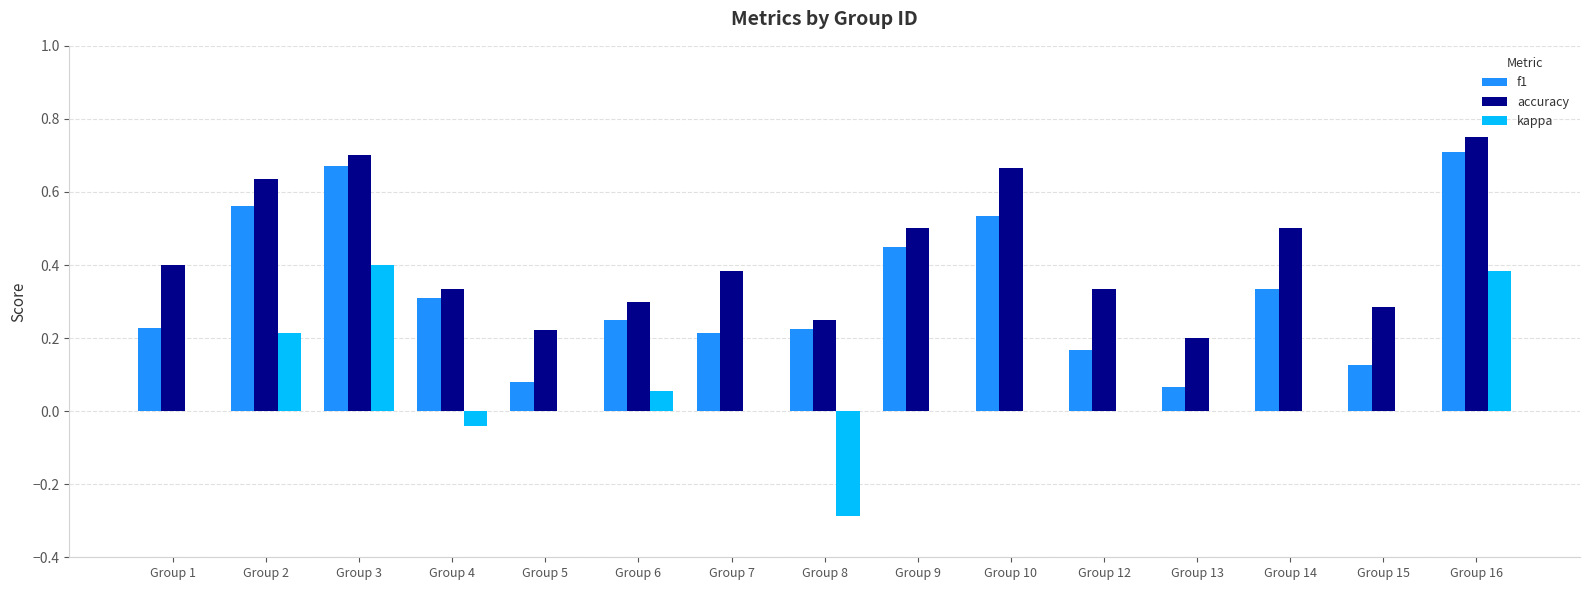

Count the number of categories in the chart.

15